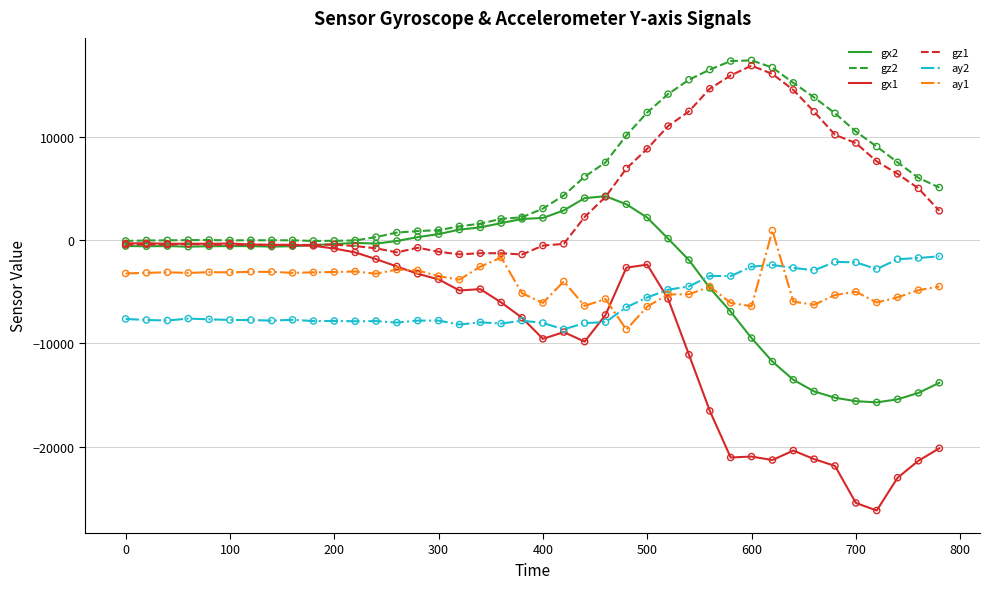

What are all the series names shown in the legend?

gx2, gz2, gx1, gz1, ay2, ay1